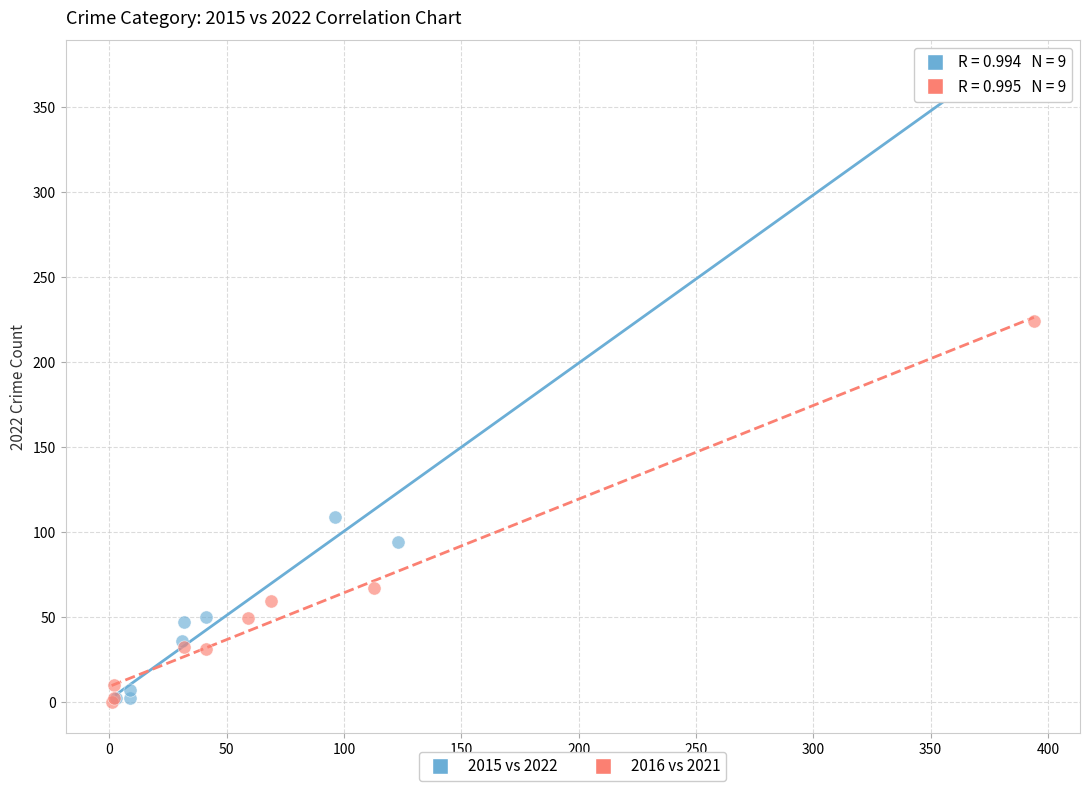

Which series has the largest Y range (max minus min)?

2015 vs 2022